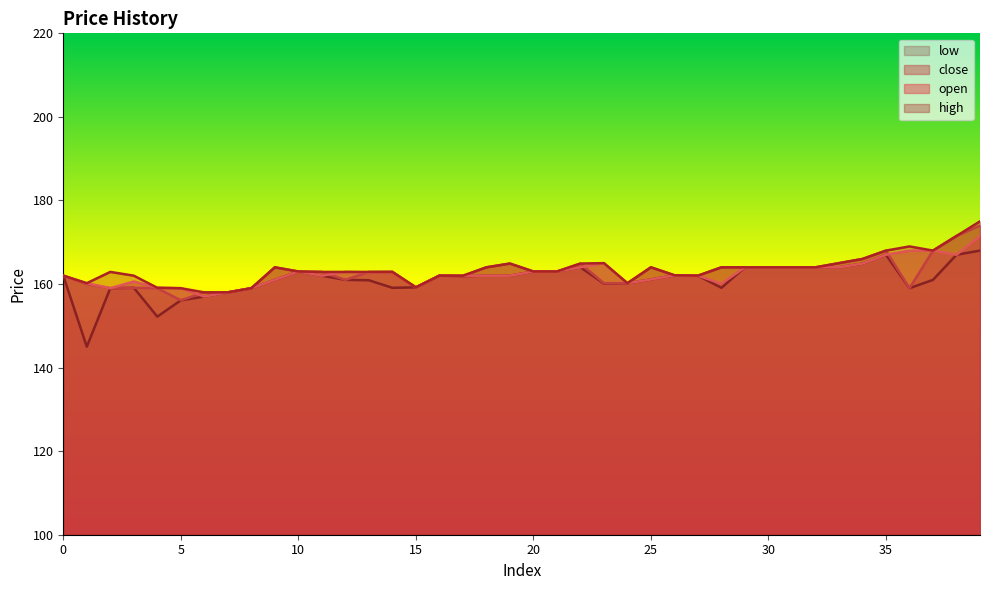

True or false: open has a value of 160.6 at 3.

True